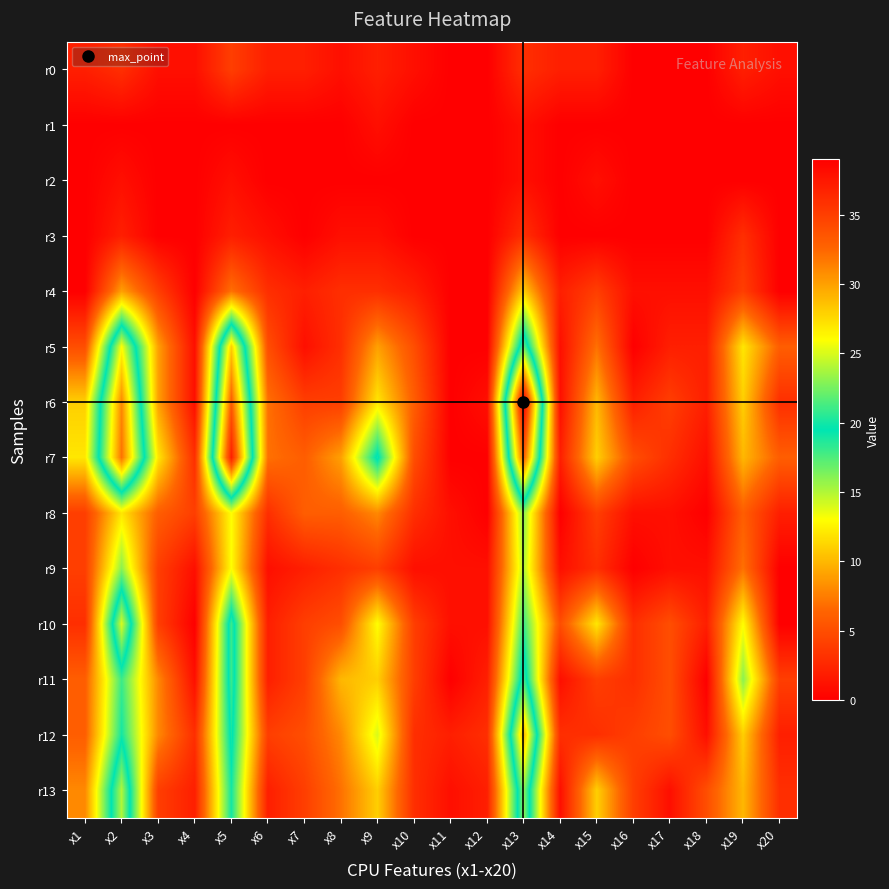

Reading left to right, what are all the values shown in this chart?

r0: x1=2	x2=3	x3=1	x4=1	x5=4	x6=2	x7=2	x8=1	x9=2	x10=1	x11=0	x12=0	x13=3	x14=2	x15=2	x16=0	x17=0	x18=0	x19=2	x20=1
r1: x1=0	x2=0	x3=0	x4=0	x5=0	x6=0	x7=0	x8=0	x9=1	x10=0	x11=0	x12=0	x13=1	x14=0	x15=0	x16=0	x17=0	x18=0	x19=0	x20=0
r2: x1=0	x2=1	x3=0	x4=0	x5=1	x6=0	x7=0	x8=0	x9=0	x10=0	x11=0	x12=0	x13=1	x14=0	x15=1	x16=0	x17=0	x18=0	x19=0	x20=0
r3: x1=0	x2=2	x3=0	x4=0	x5=2	x6=1	x7=0	x8=1	x9=1	x10=0	x11=0	x12=0	x13=3	x14=0	x15=0	x16=0	x17=0	x18=0	x19=3	x20=0
r4: x1=0	x2=9	x3=4	x4=0	x5=7	x6=3	x7=2	x8=3	x9=3	x10=2	x11=0	x12=0	x13=11	x14=2	x15=4	x16=1	x17=1	x18=1	x19=4	x20=0
r5: x1=5	x2=26	x3=9	x4=1	x5=28	x6=5	x7=1	x8=3	x9=9	x10=5	x11=0	x12=0	x13=22	x14=1	x15=7	x16=0	x17=2	x18=2	x19=12	x20=6
r6: x1=11	x2=31	x3=9	x4=1	x5=33	x6=7	x7=4	x8=4	x9=12	x10=6	x11=0	x12=1	x13=39	x14=1	x15=10	x16=2	x17=4	x18=2	x19=11	x20=3
r7: x1=12	x2=32	x3=12	x4=3	x5=37	x6=7	x7=6	x8=9	x9=20	x10=5	x11=0	x12=0	x13=33	x14=2	x15=11	x16=5	x17=3	x18=1	x19=10	x20=6
r8: x1=4	x2=12	x3=6	x4=4	x5=13	x6=3	x7=6	x8=6	x9=8	x10=3	x11=1	x12=0	x13=16	x14=0	x15=4	x16=1	x17=1	x18=0	x19=6	x20=2
r9: x1=4	x2=16	x3=4	x4=1	x5=13	x6=1	x7=2	x8=3	x9=4	x10=1	x11=1	x12=1	x13=15	x14=1	x15=3	x16=0	x17=1	x18=1	x19=7	x20=0
r10: x1=3	x2=25	x3=4	x4=0	x5=21	x6=2	x7=4	x8=5	x9=13	x10=4	x11=1	x12=1	x13=18	x14=5	x15=12	x16=3	x17=5	x18=2	x19=13	x20=0
r11: x1=6	x2=18	x3=8	x4=1	x5=21	x6=2	x7=4	x8=10	x9=11	x10=4	x11=0	x12=2	x13=21	x14=1	x15=4	x16=3	x17=5	x18=0	x19=16	x20=4
r12: x1=6	x2=19	x3=8	x4=3	x5=20	x6=4	x7=5	x8=8	x9=14	x10=3	x11=2	x12=3	x13=29	x14=3	x15=3	x16=4	x17=5	x18=1	x19=11	x20=2
r13: x1=8	x2=24	x3=4	x4=2	x5=19	x6=2	x7=4	x8=7	x9=11	x10=3	x11=1	x12=2	x13=23	x14=1	x15=11	x16=4	x17=1	x18=5	x19=10	x20=3